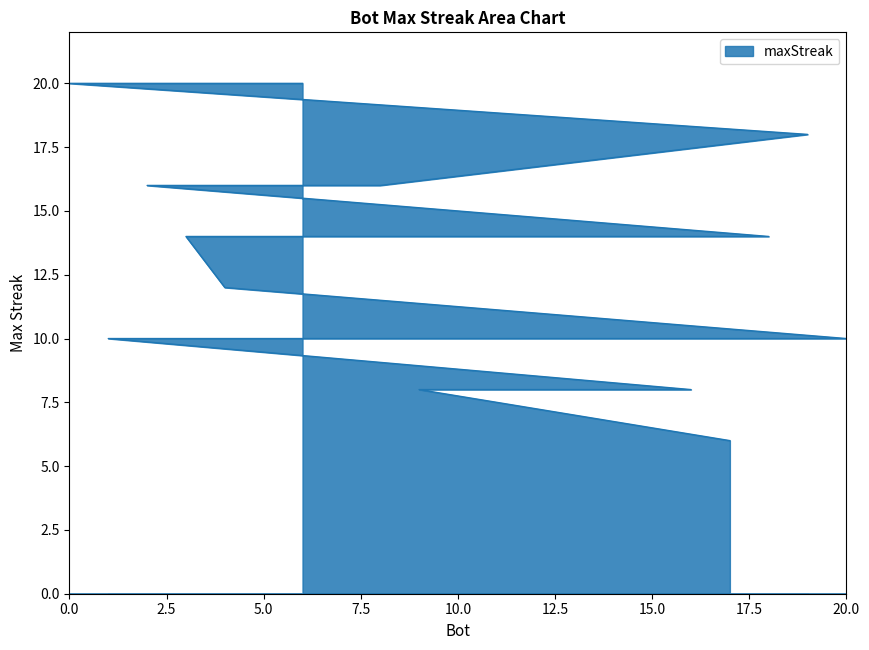

Which label corresponds to the smallest value in the chart?

17